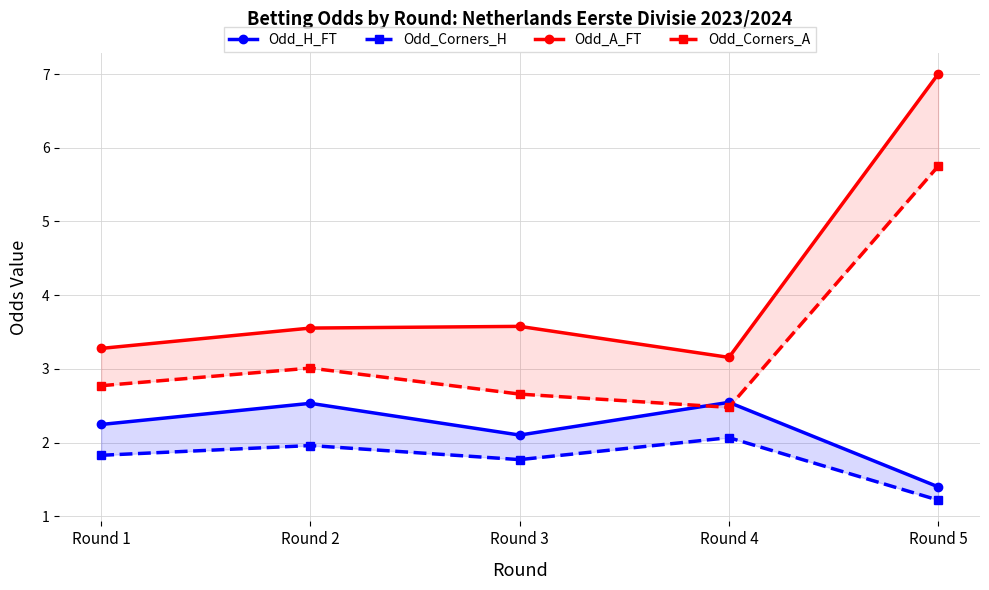

Where is Odd_H_FT nearest to the value 1?

Round 5